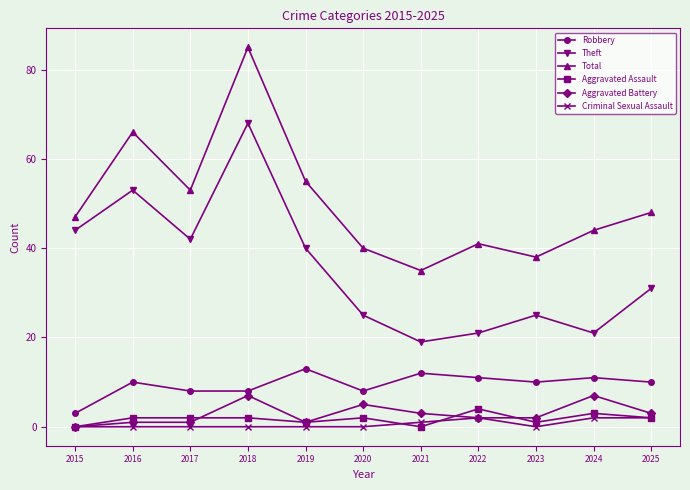

At which label does Aggravated Assault reach its peak?

2022